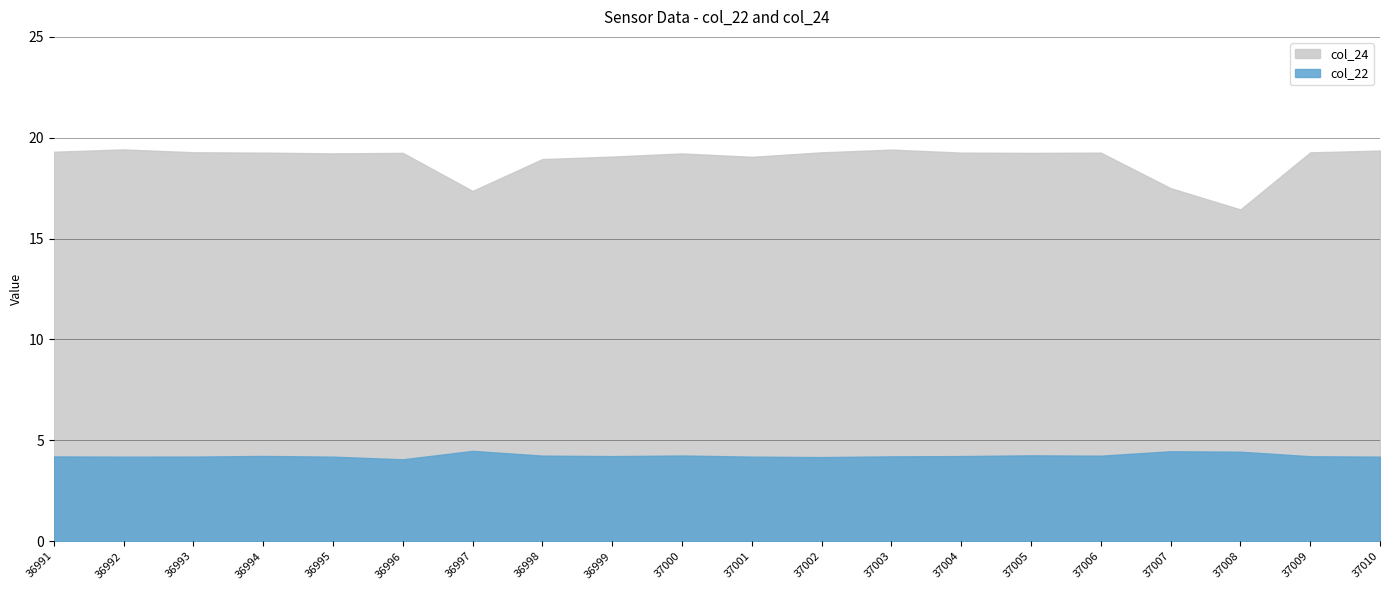

Which label corresponds to the smallest value in the chart?

36996